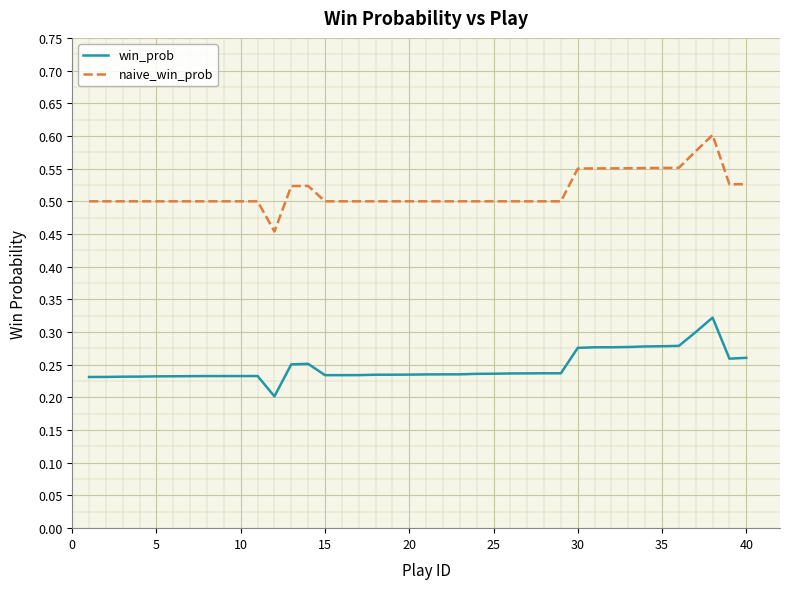

List the series in order of their overall mean, highest first.

naive_win_prob, win_prob